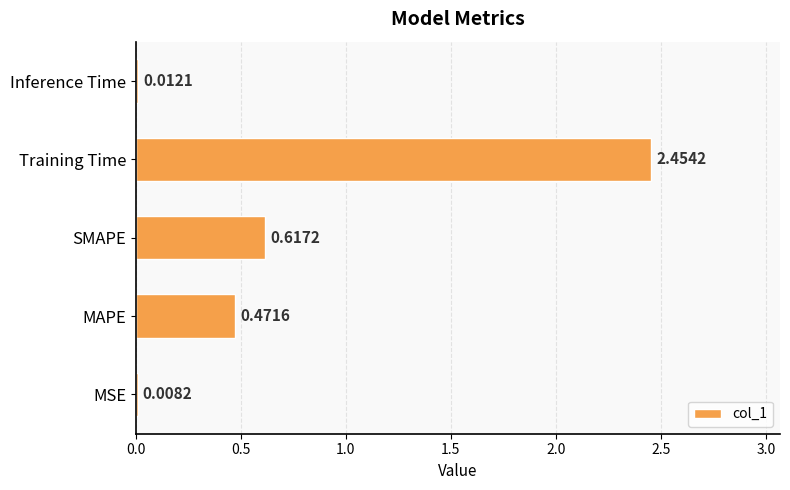

At which label is the value closest to 1?

SMAPE